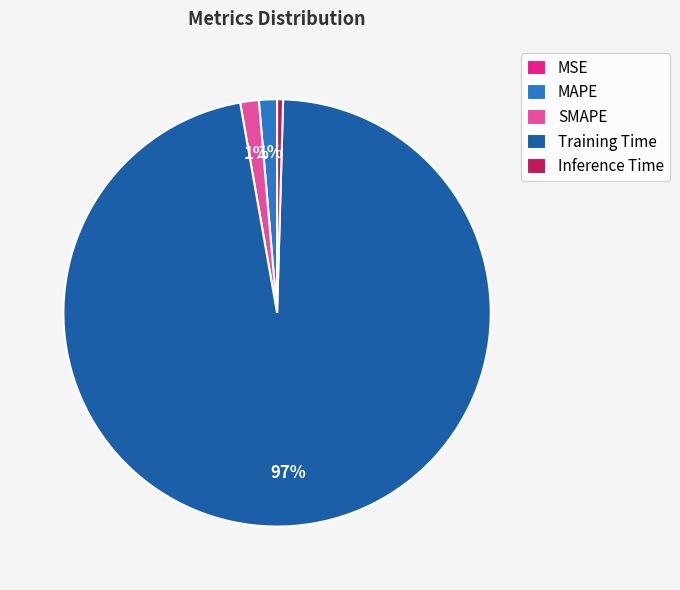

Which has a higher value, Training Time or SMAPE?

Training Time